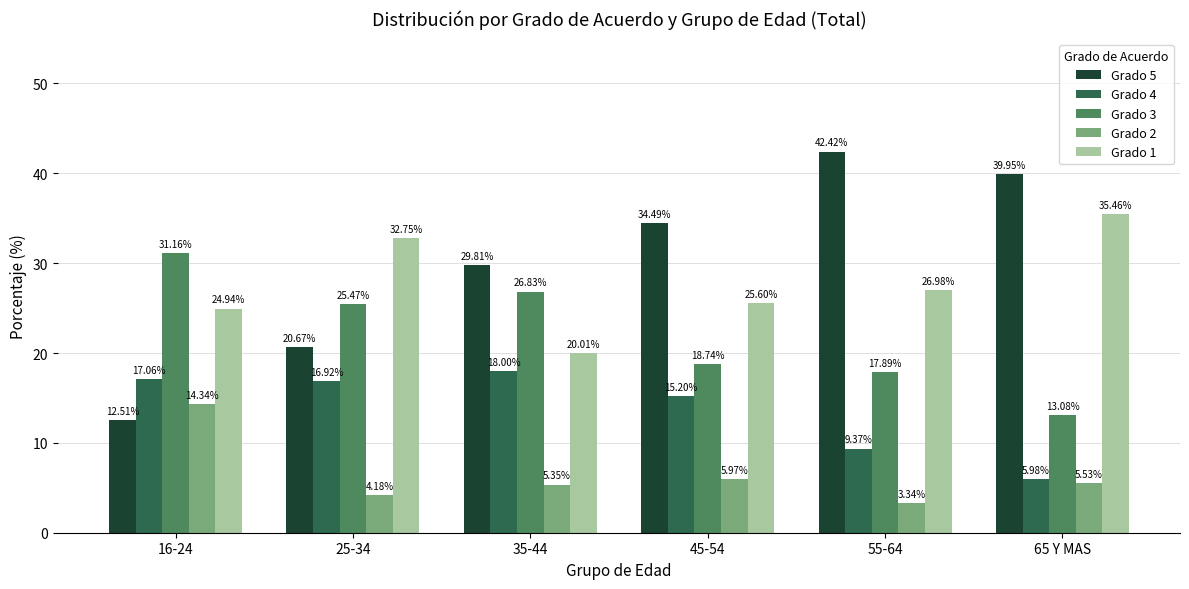

Which series changed the most between 16-24 and 55-64?

Grado 5